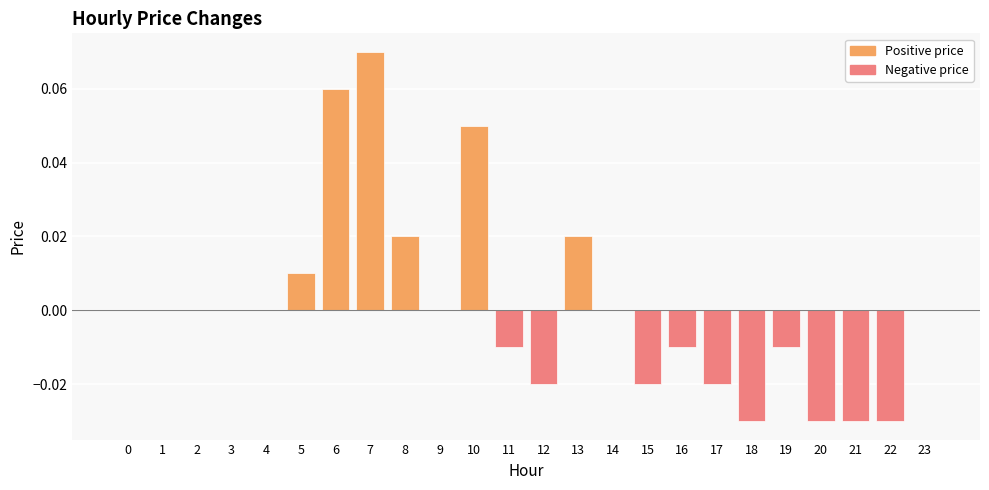

Which label corresponds to the largest value in the chart?

7